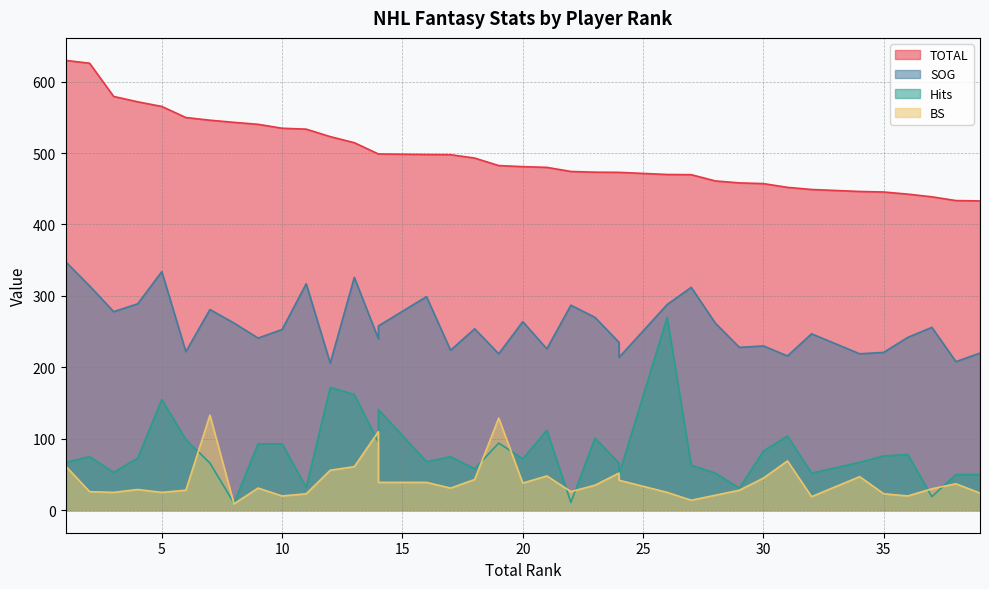

What value does the TOTAL series have at 10?

534.8